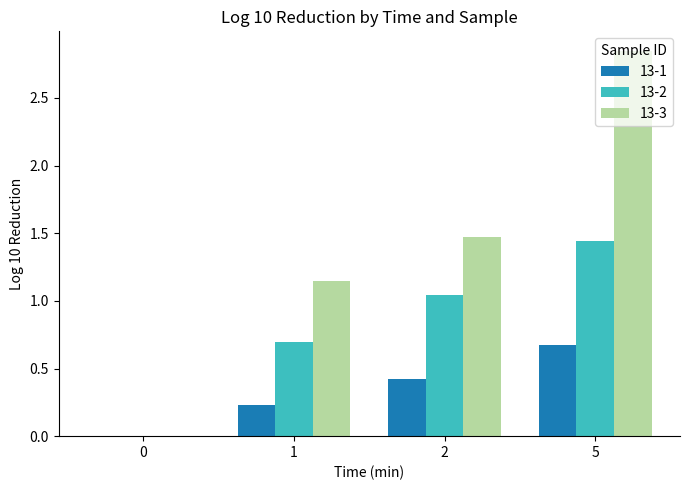

Which series changed the most between 0 and 1?

13-3